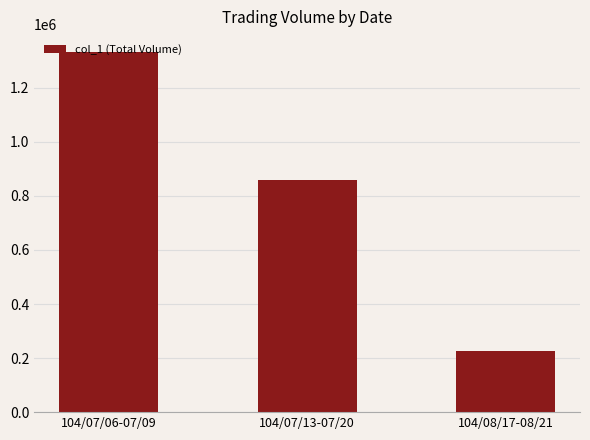

Where does the data first go above 858000?

104/07/06-07/09